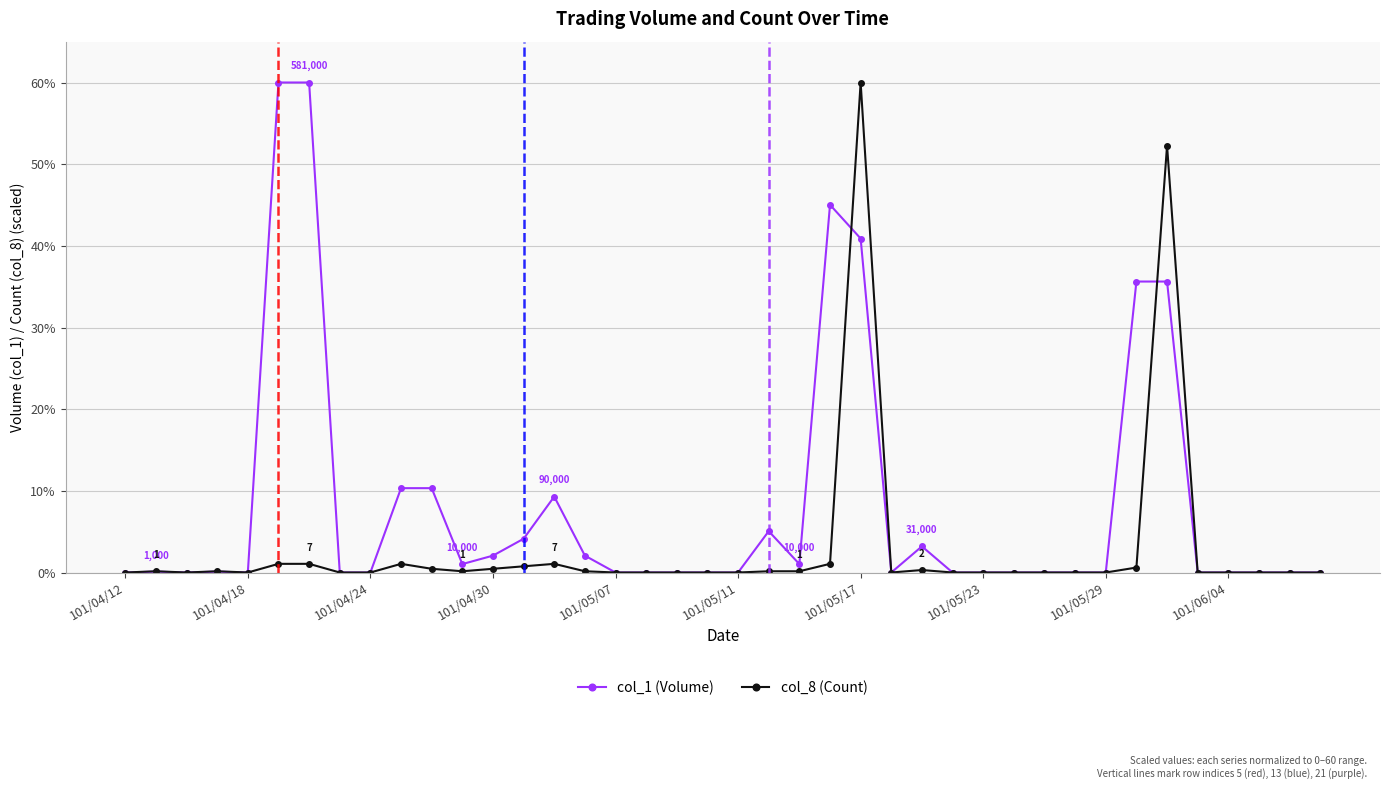

True or false: col_8 (Count) has more than 0 interior local peaks.

True